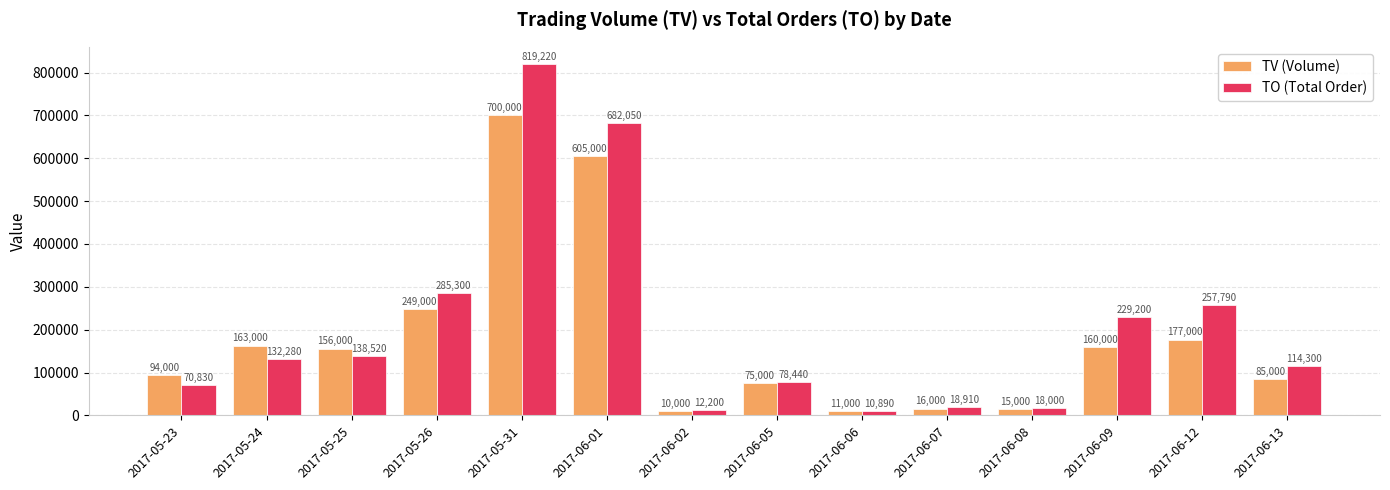

What is the difference between the TV (Volume) values at 2017-05-31 and 2017-05-23?

606000